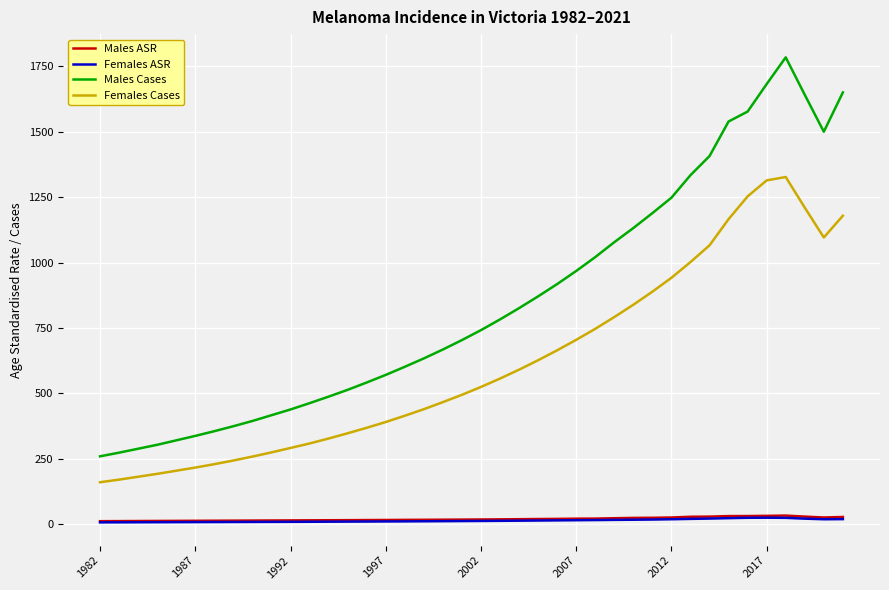

What is the maximum value for Males Cases?

1784.0